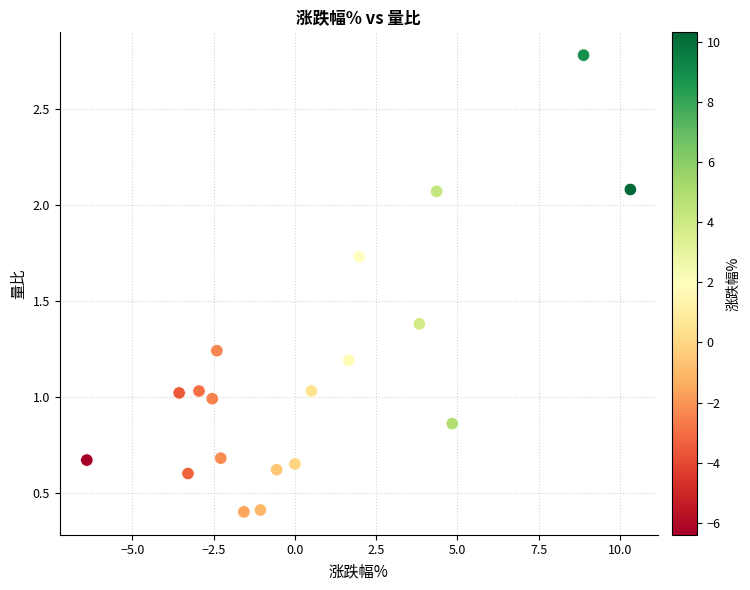

What is the range of Y values (max minus min)?

2.4